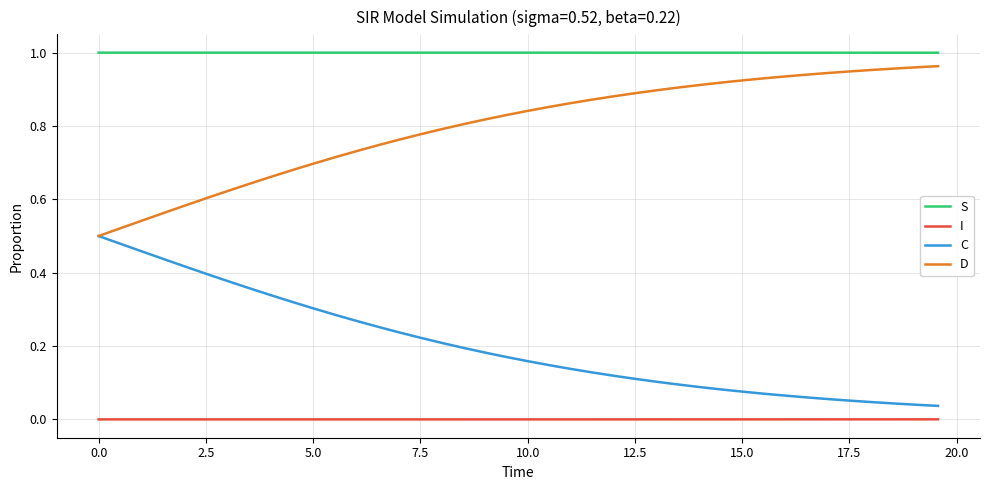

Which series has the largest total across all categories?

S